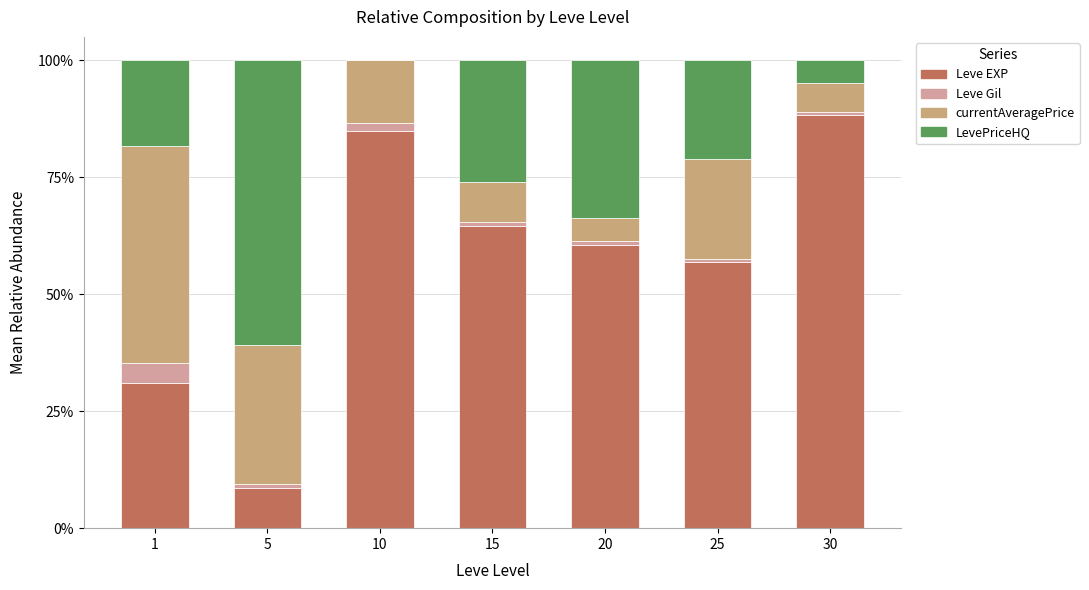

Reading left to right, transcribe the values for Leve EXP.

1=31.0	5=8.6	10=85.0	15=64.6	20=60.6	25=56.9	30=88.2